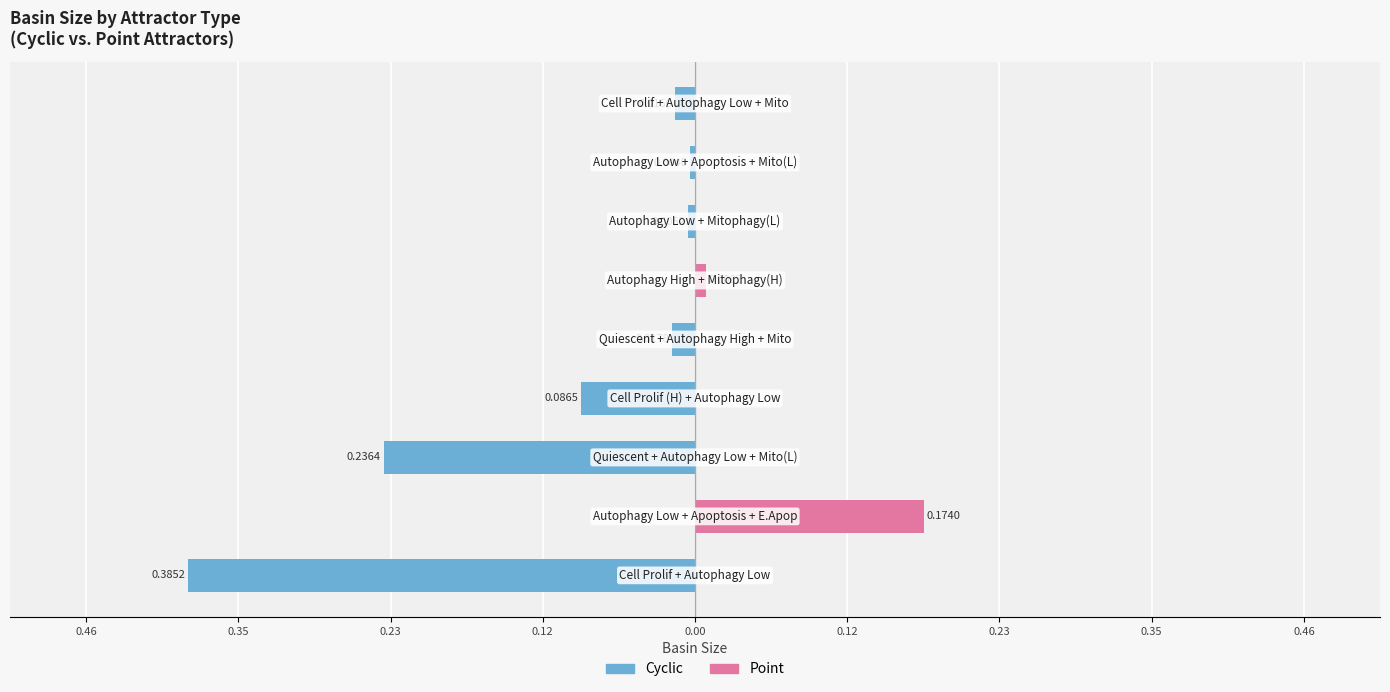

The value of Cyclic at 0.12 is -0.2. True or false?

False